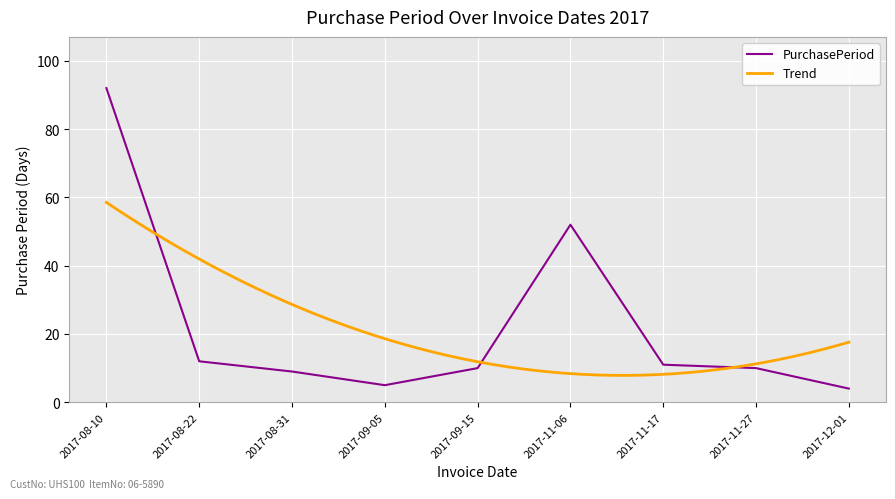

What is the label of the 8th point from the left?

2017-11-27